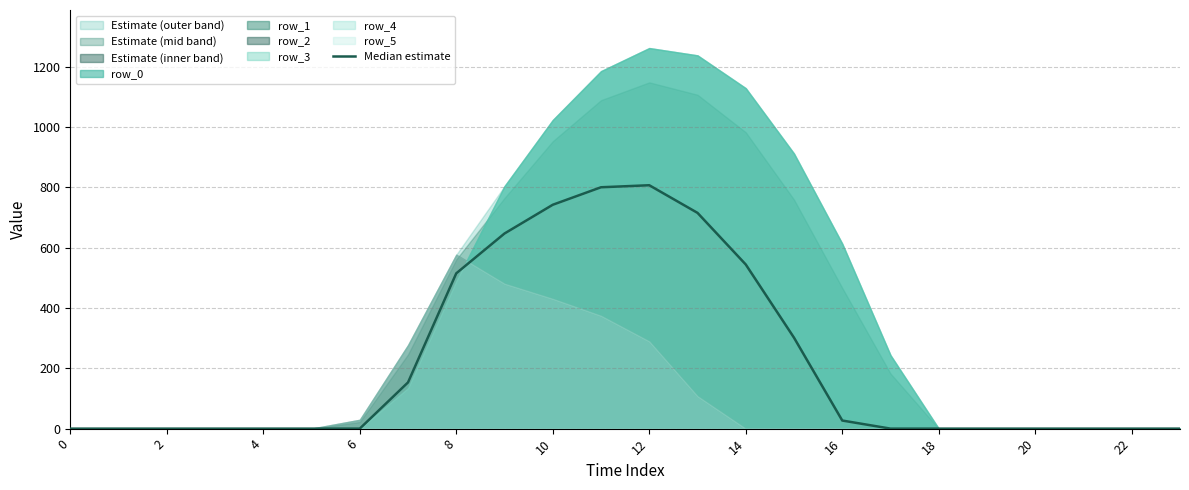

What is the value of the 16th point from the left?

301.4